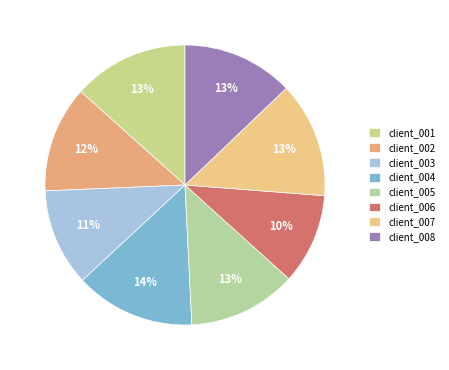

What is the ratio of the value at client_008 to the value at client_005?

1.0